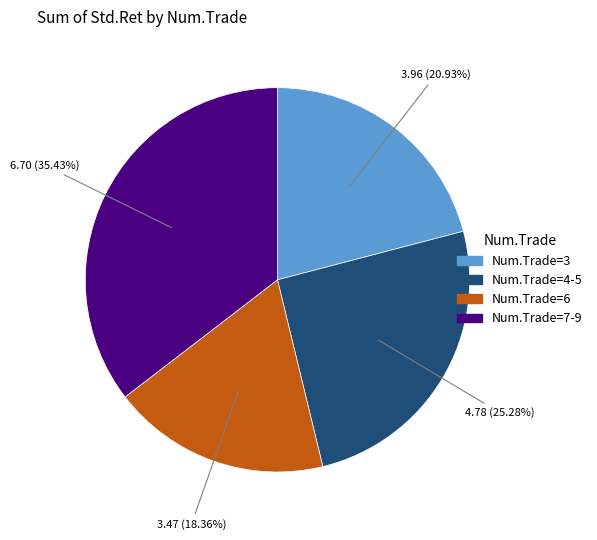

How many slices are in this pie chart?

4